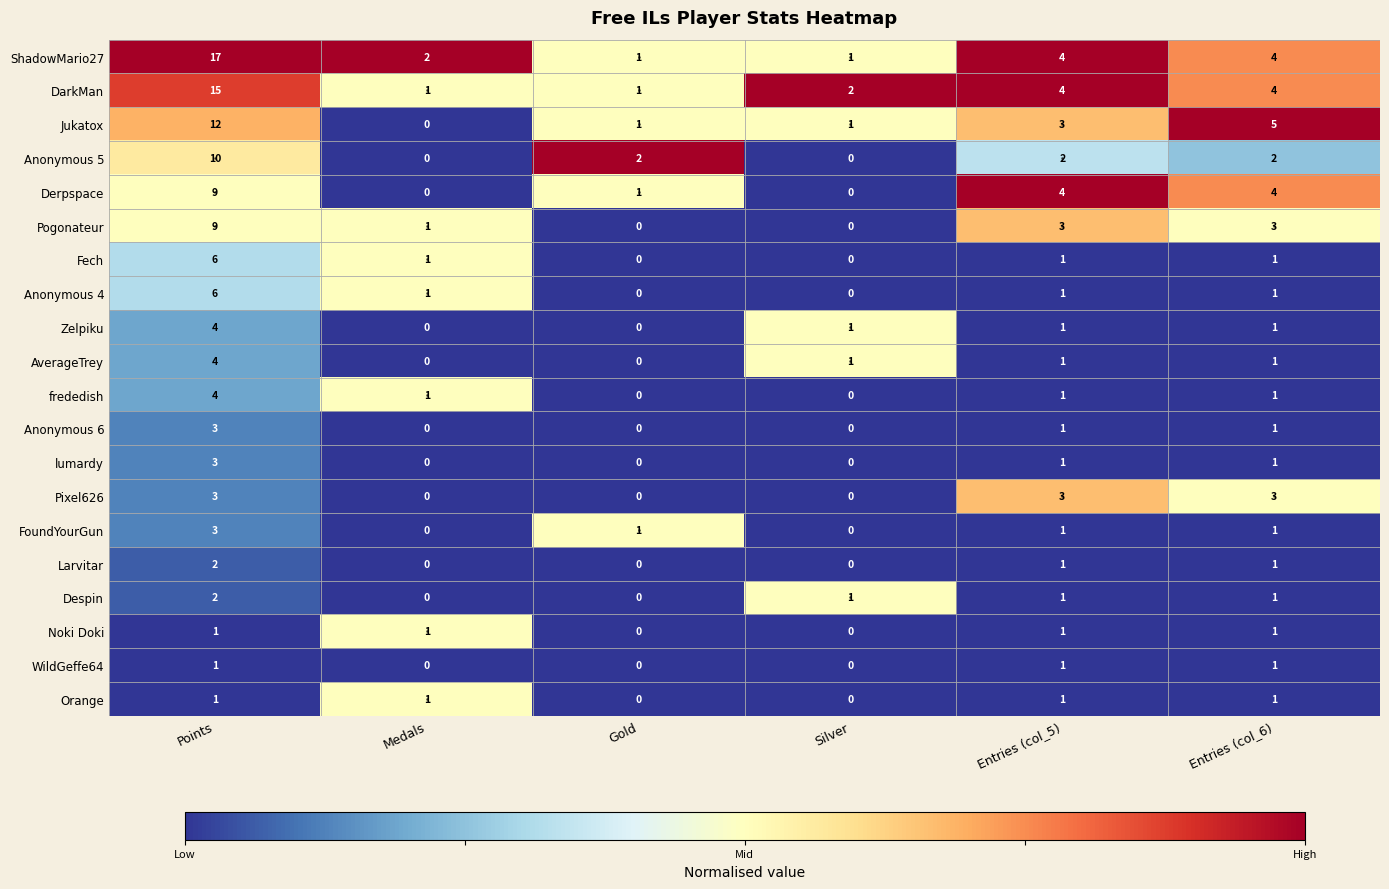

Which series has the largest total across all categories?

ShadowMario27